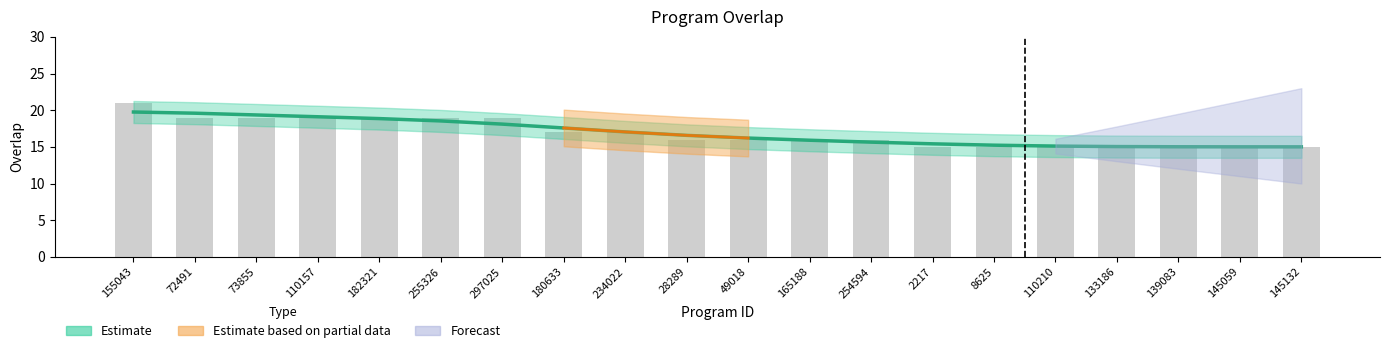

List the labels in order of value, largest first.

155043, 72491, 73855, 110157, 182321, 255326, 297025, 180633, 234022, 28289, 49018, 165188, 254594, 2217, 8625, 110210, 133186, 139083, 145059, 145132